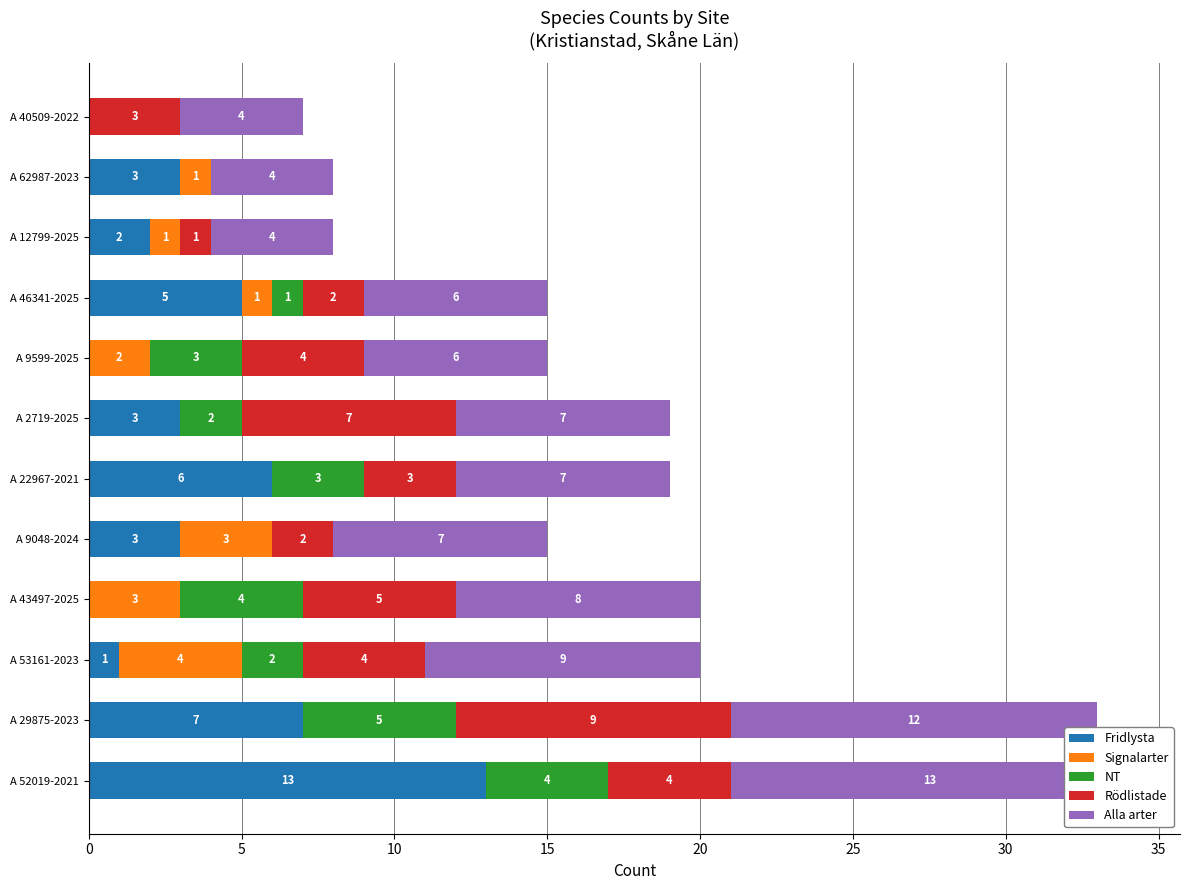

Is it true that Rödlistade equals 2 at A 22967-2021?

False